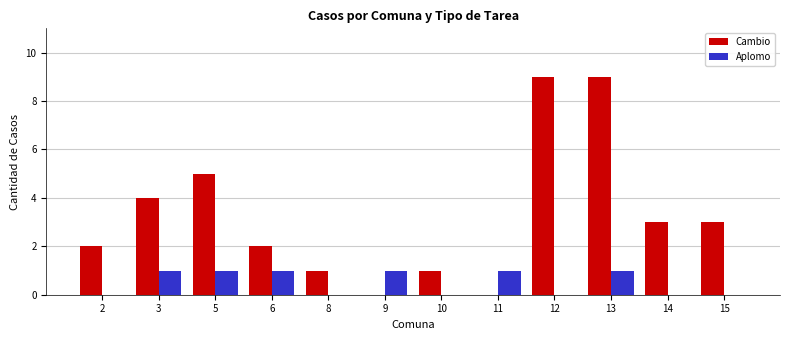

What is the spread (max minus min) of values at 3?

3